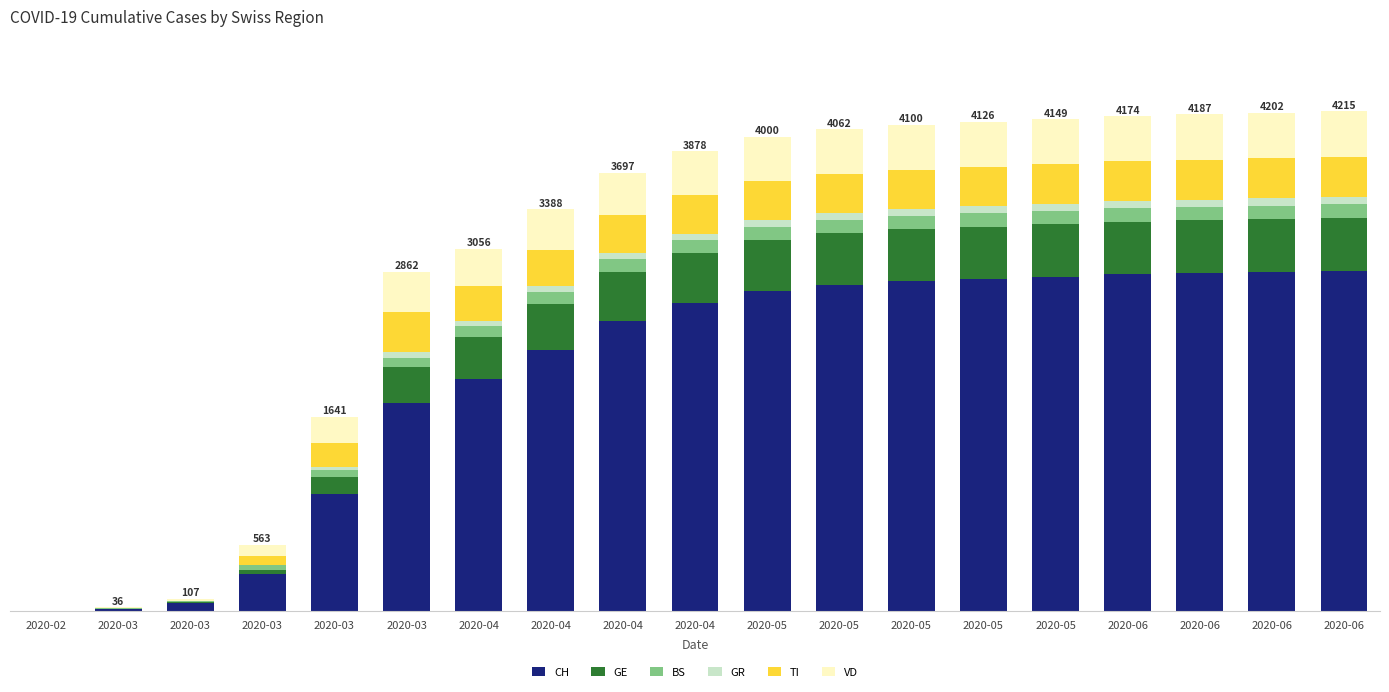

Are the bars horizontal?

No